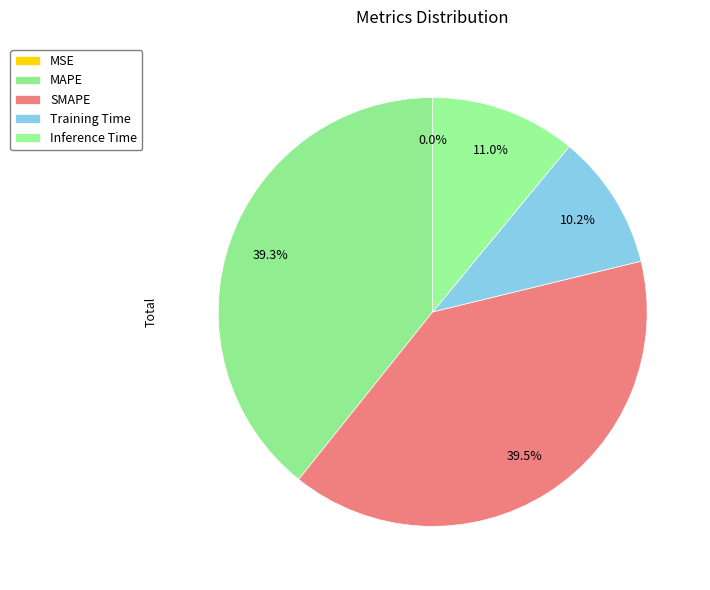

True or false: MSE accounts for 14% of the total.

False